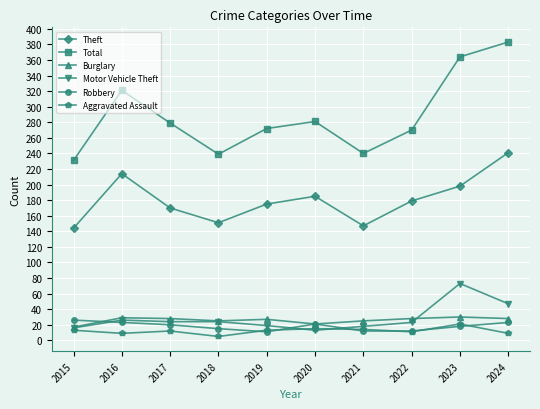

How many data points does each series have?

10